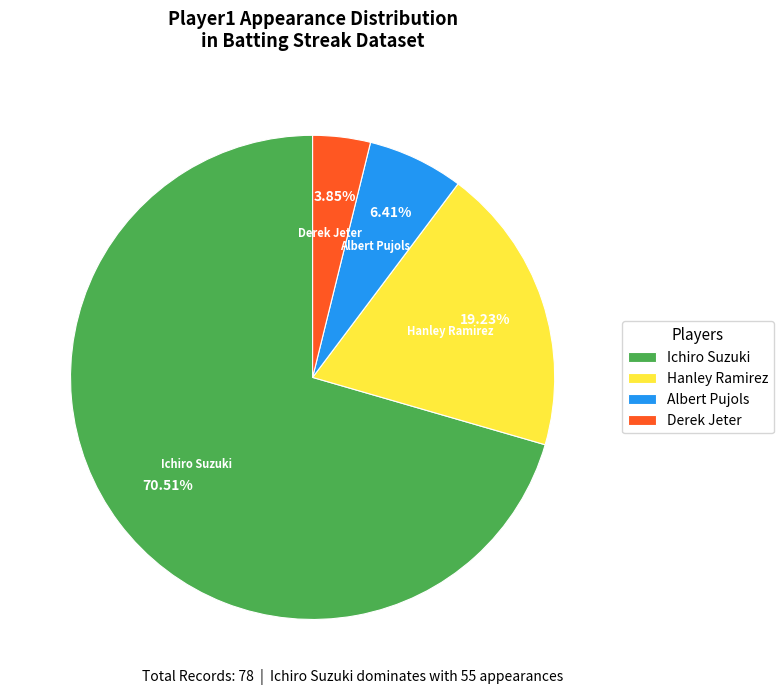

Is Albert Pujols the majority of the pie?

No